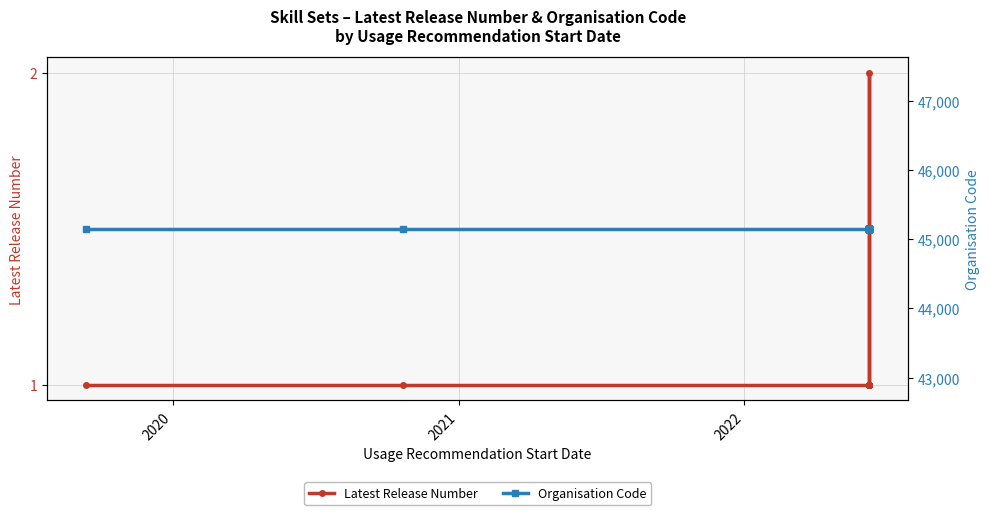

What is the difference between the maximum and minimum values in the Latest Release Number series?

1